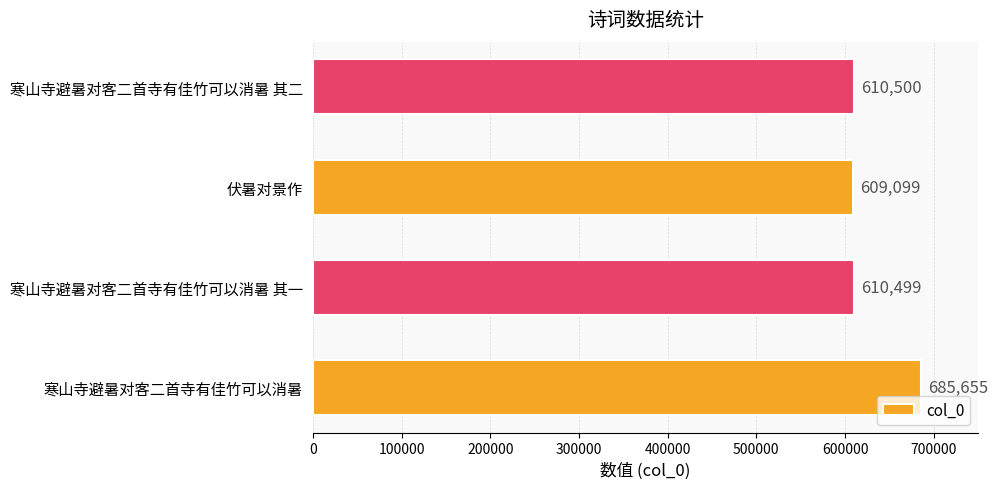

How many data points are less than 610500?

2